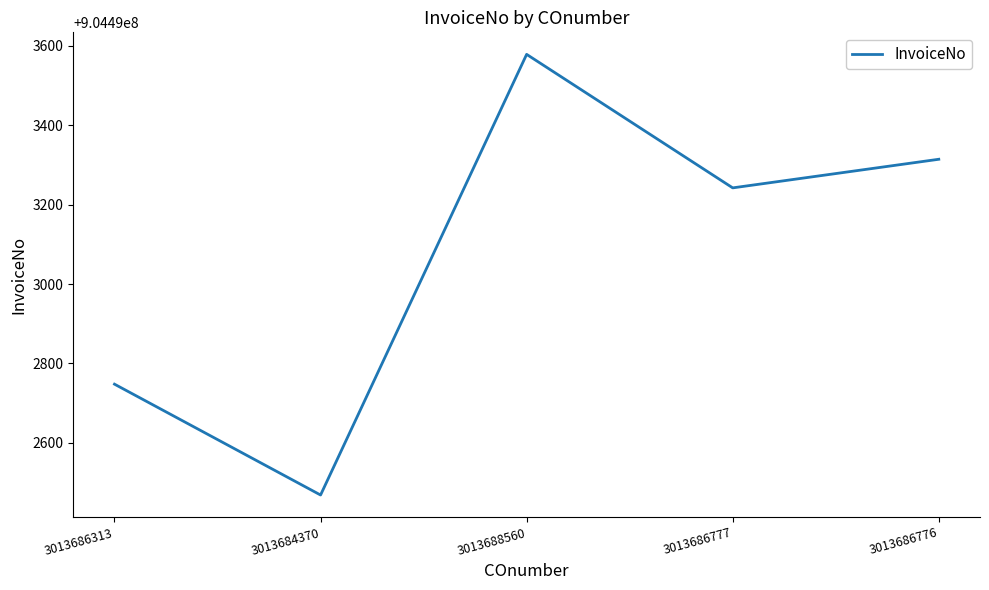

Reading right to left, transcribe all the data shown in this chart.

3013686776=904493314	3013686777=904493242	3013688560=904493578	3013684370=904492469	3013686313=904492748